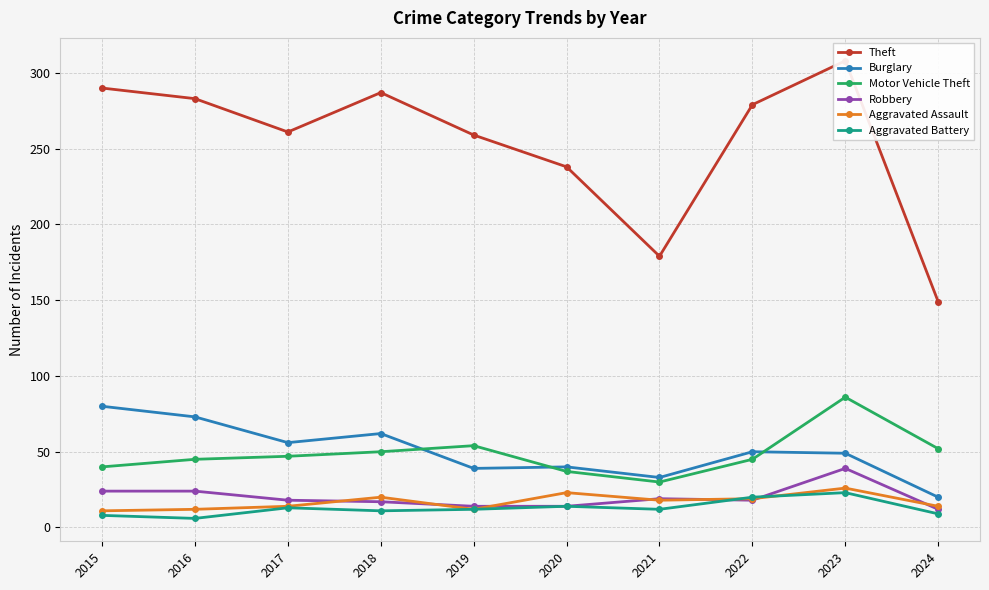

At how many categories does at least one series exceed 126?

10